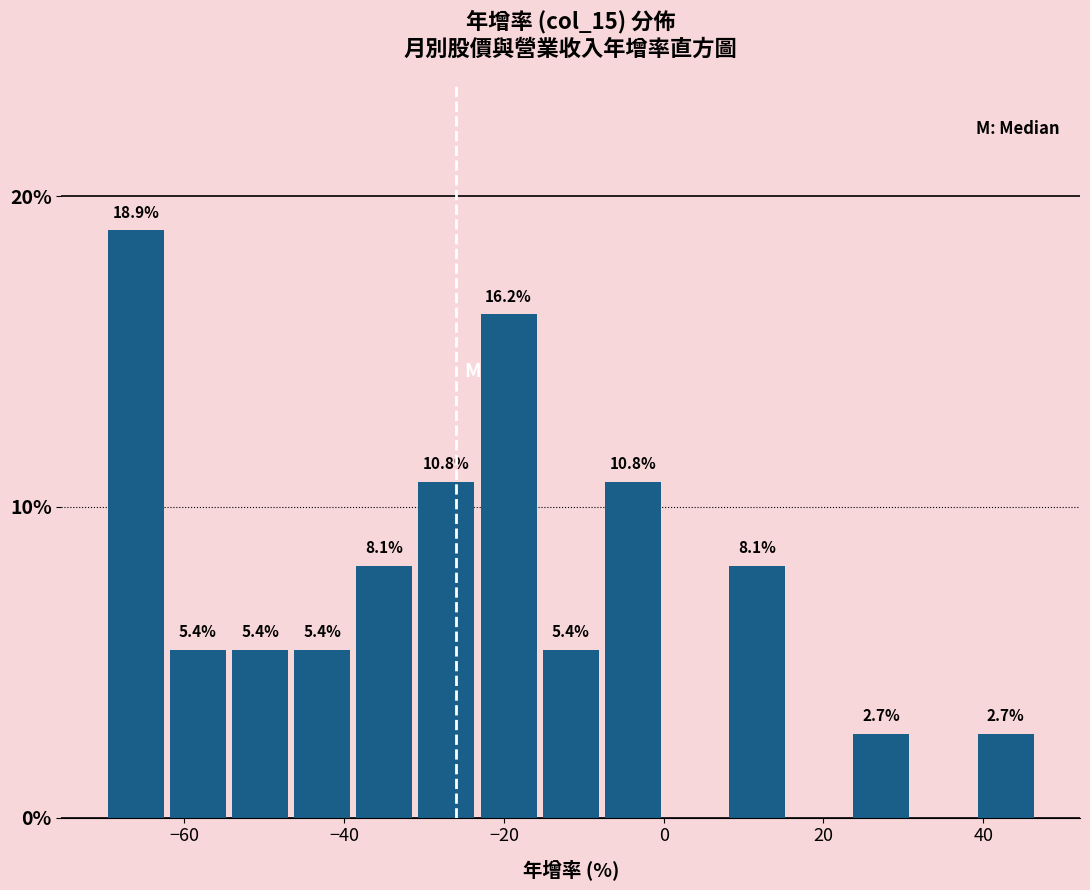

Read against the x-axis, roughly where is the centre of the tallest bar?

-66